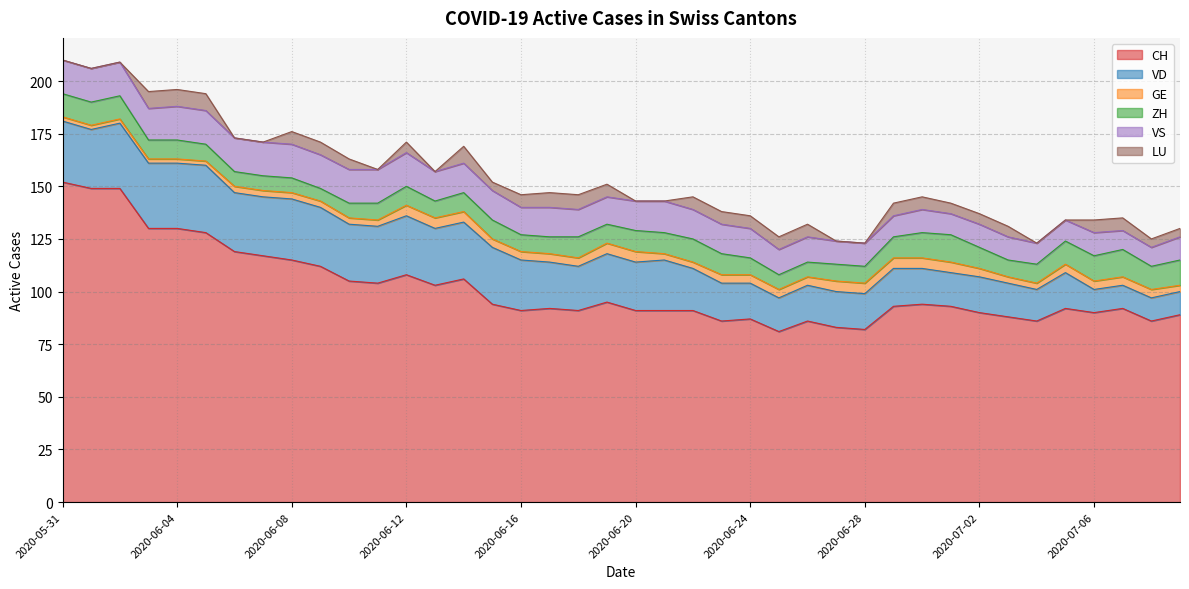

What is the label of the 1st point from the left?

2020-05-31